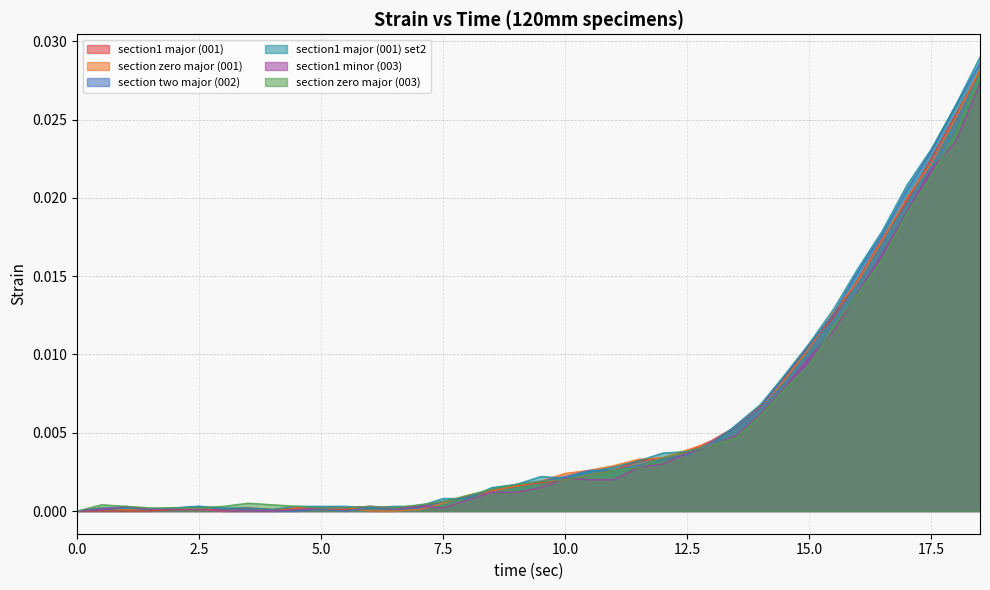

Which series has the widest spread of values?

section1 major (001) set2